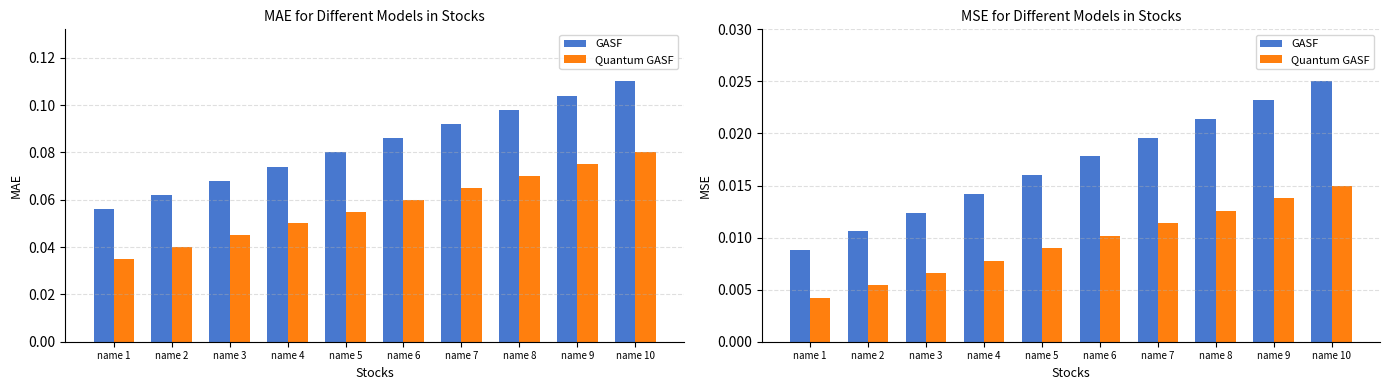

Is the value of Quantum GASF at name 2 greater than the value of GASF at name 8?

No